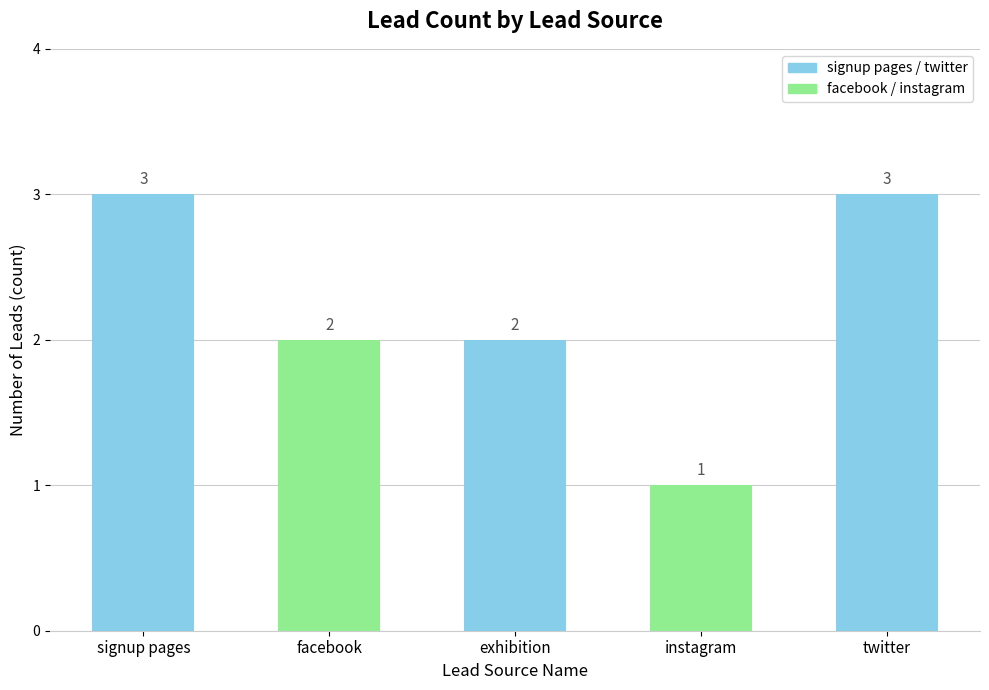

Which has a higher value, instagram or facebook?

facebook